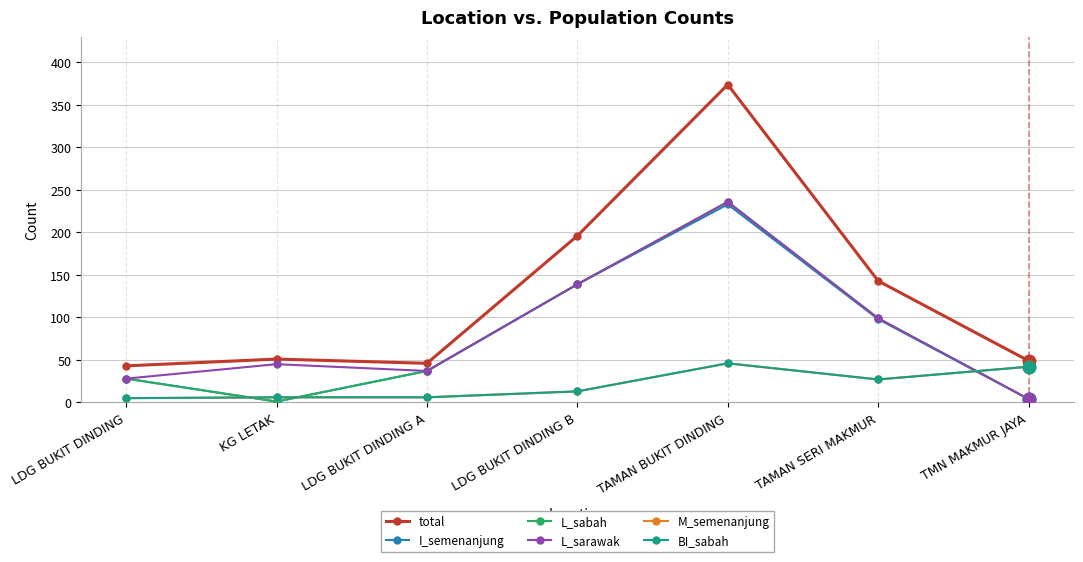

True or false: M_semenanjung has a value of 46 at TAMAN BUKIT DINDING.

True